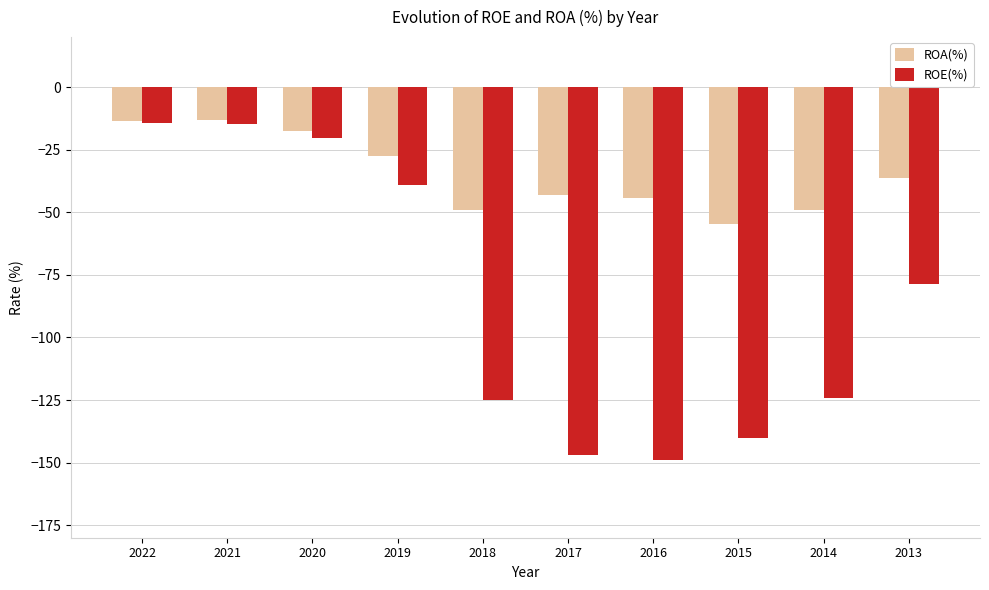

True or false: ROA(%) has a value of -7.1 at 2022.

False